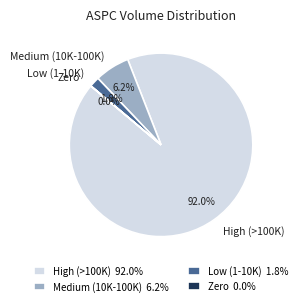

What is the total percentage of High (>100K) and Medium (10K-100K)?

98.2%